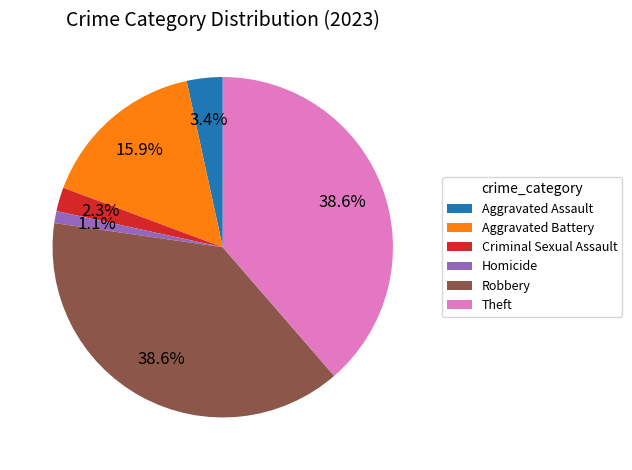

Which category has the smallest portion of the pie?

Homicide